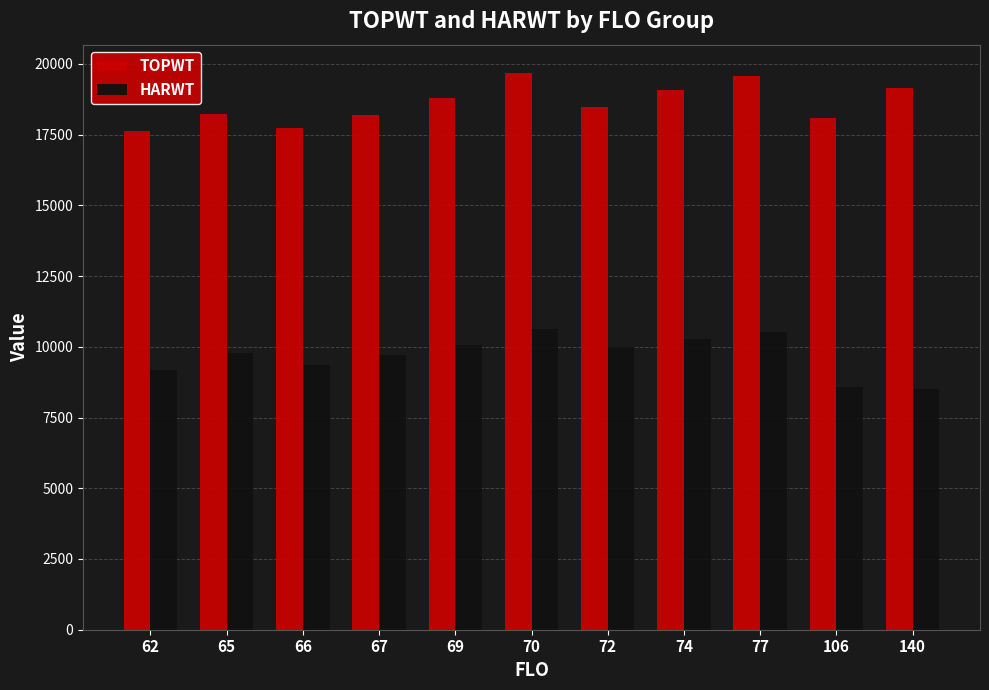

Rank the series by their maximum value, from lowest to highest.

HARWT, TOPWT